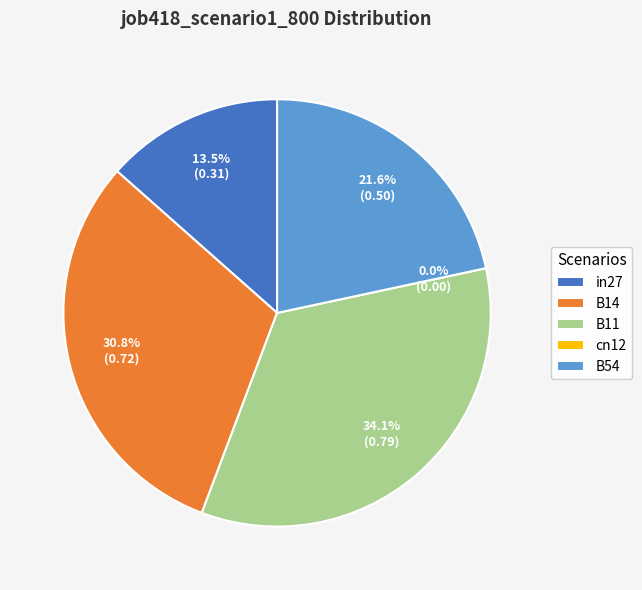

Does any single category account for the majority?

No